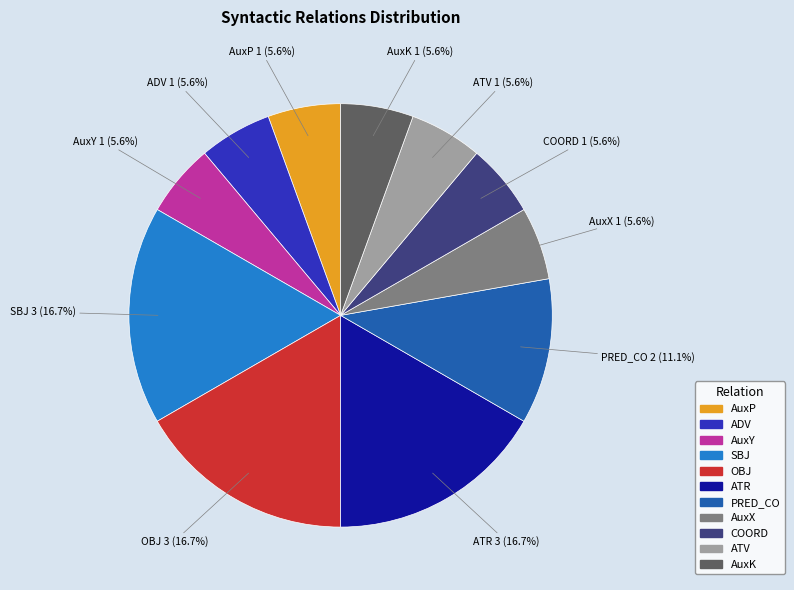

To the nearest percent, what percentage of the pie is ADV?

6%